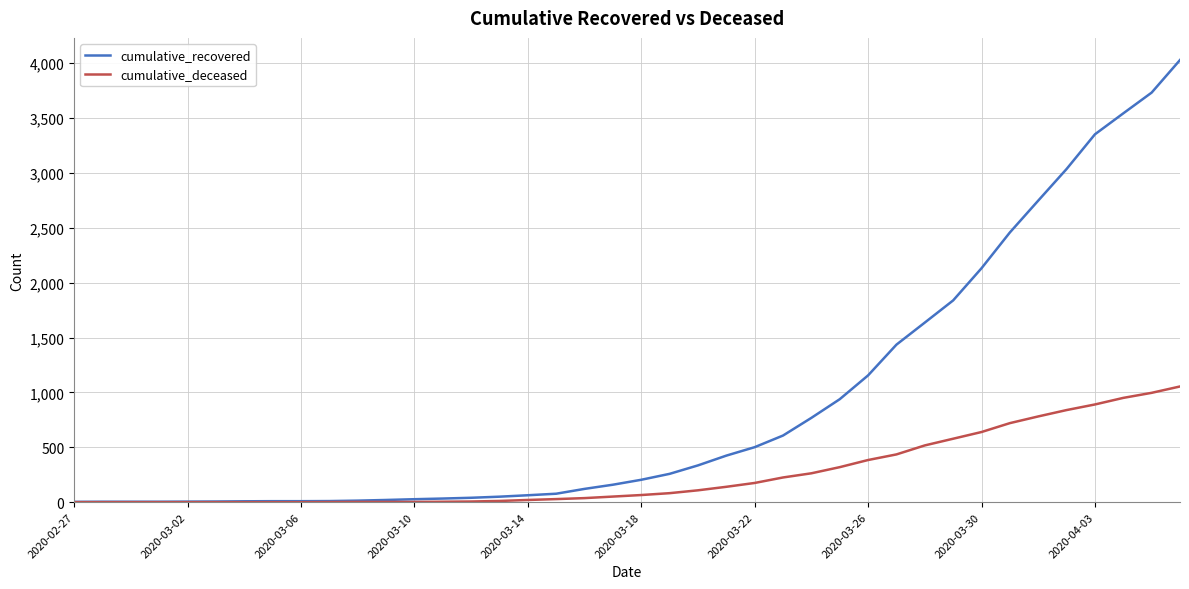

At how many categories does at least one series exceed 2802?

5